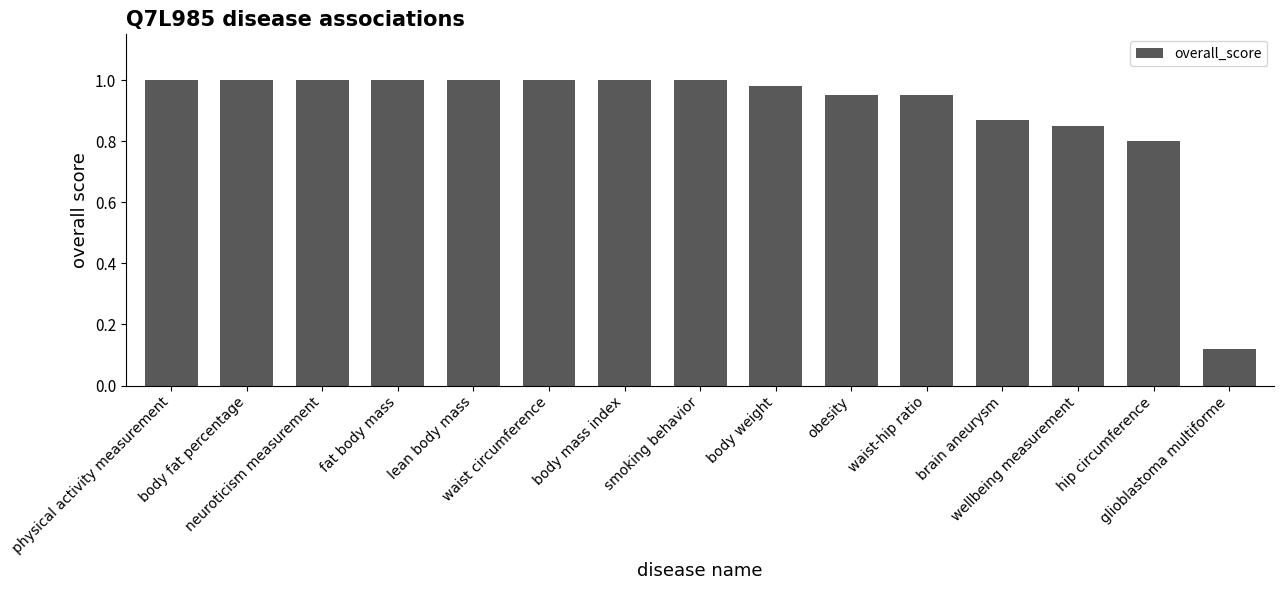

What is the sum of all values?

13.5